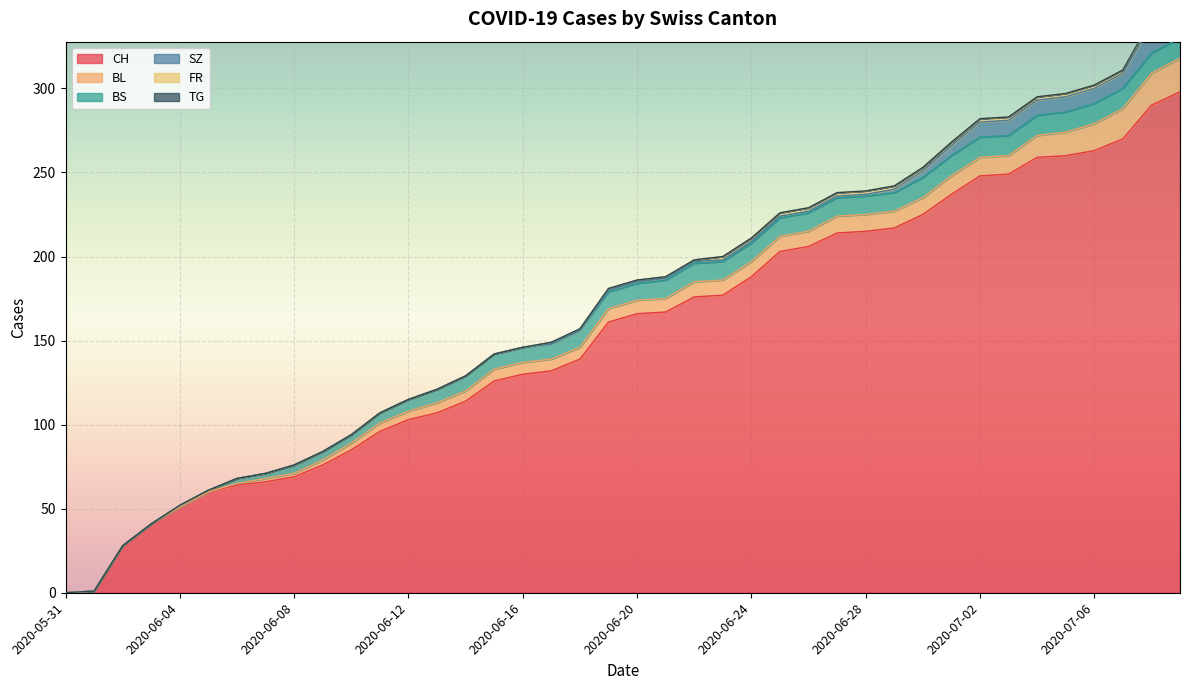

What is the spread (max minus min) of values at 2020-06-25?

203